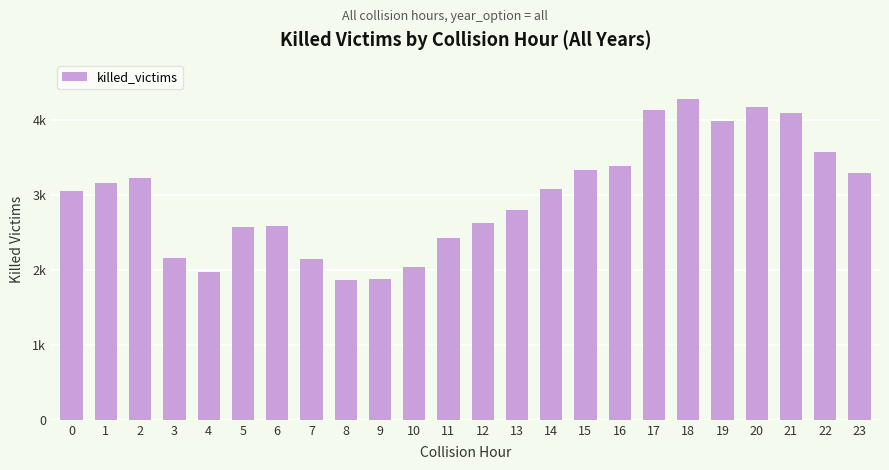

Are the bars horizontal?

No